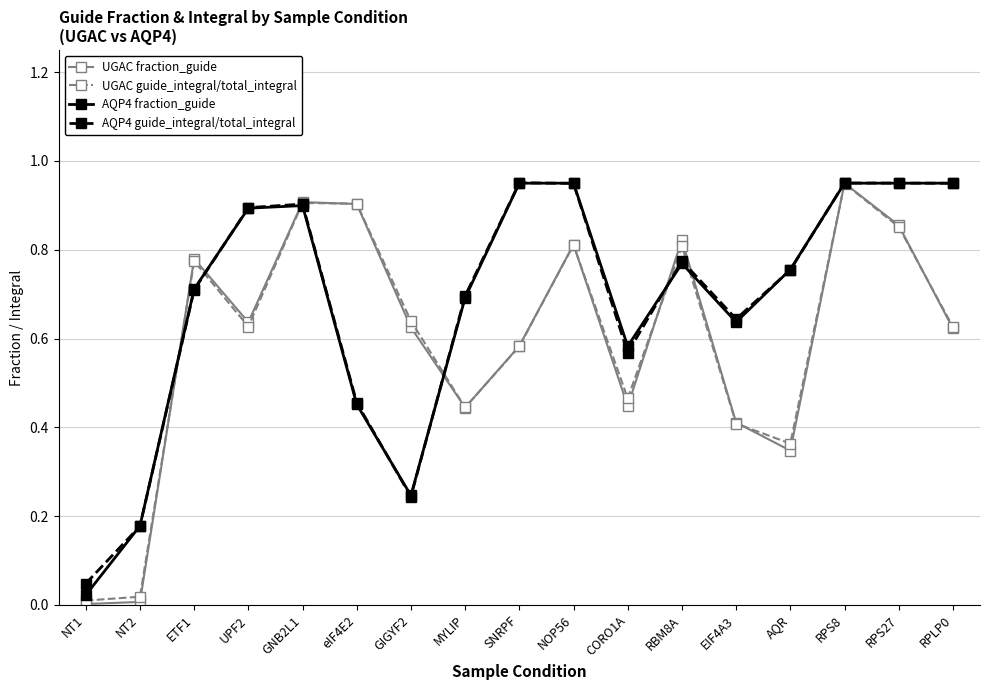

Which series changed the most between ETF1 and GIGYF2?

AQP4 guide_integral/total_integral